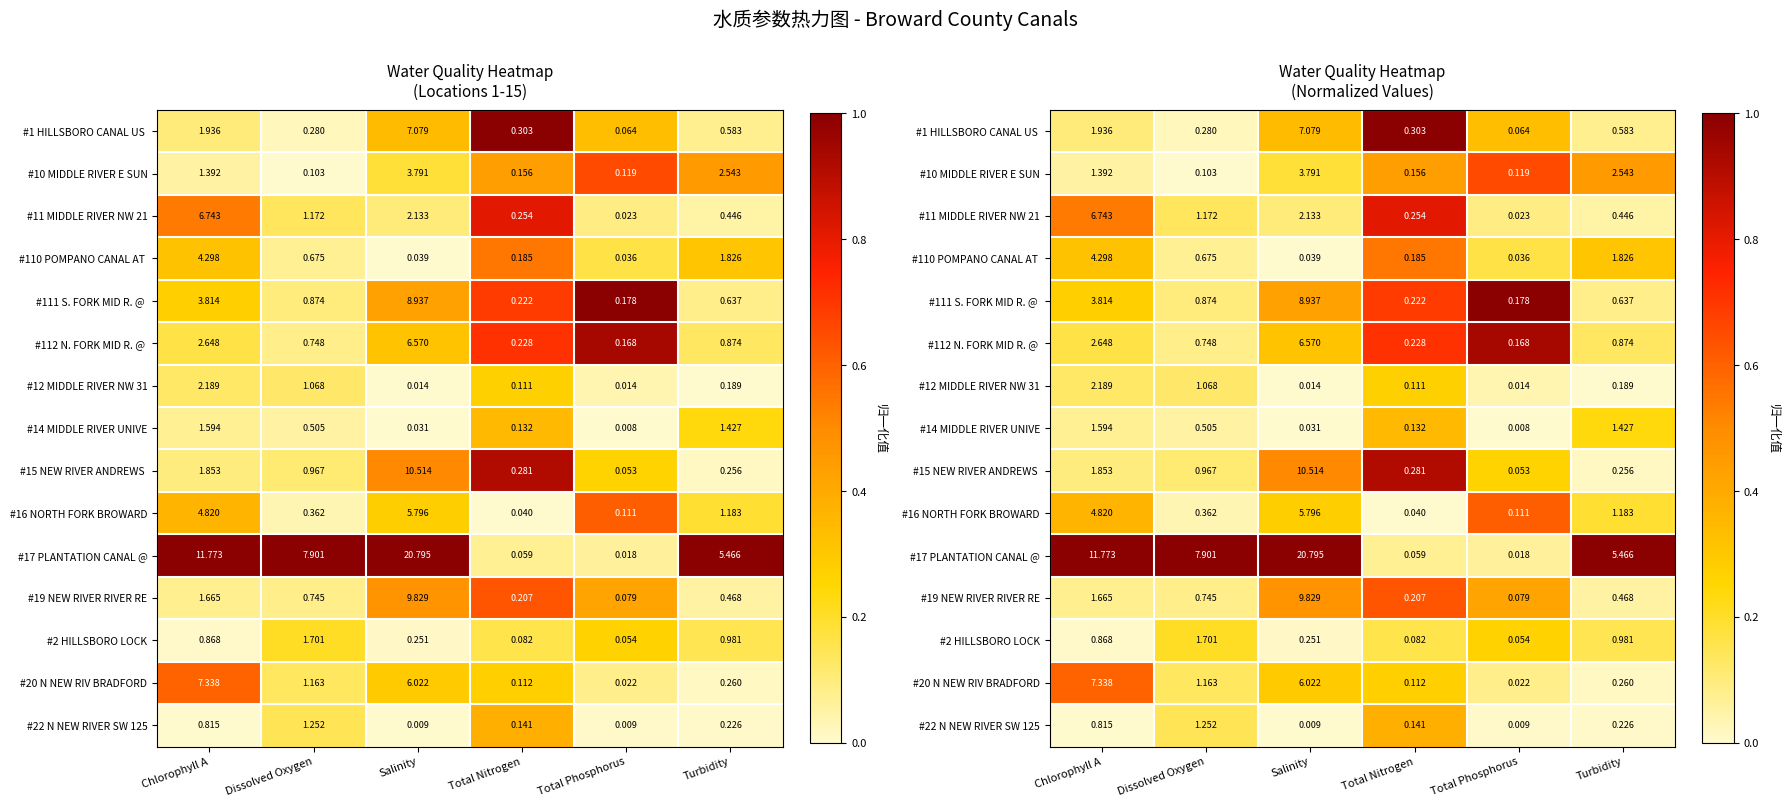

At which label does #10 MIDDLE RIVER E SUN reach its peak?

Total Phosphorus